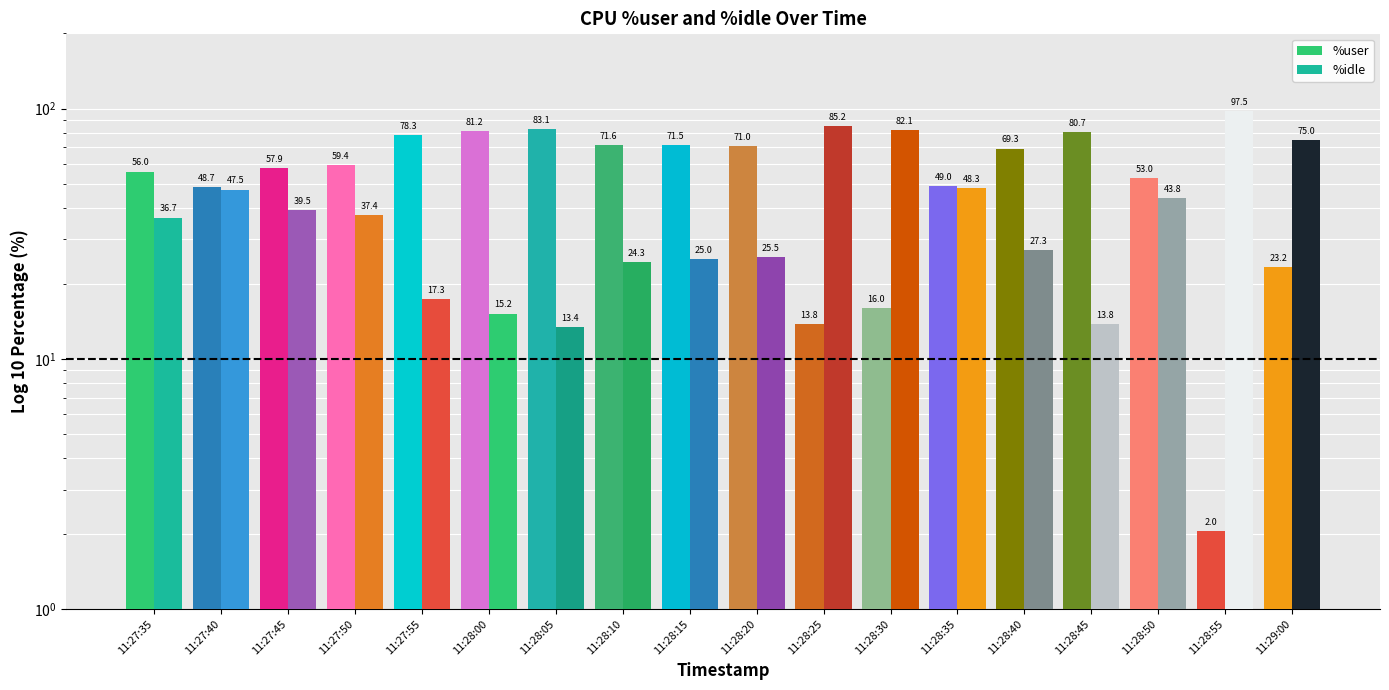

Between 11:28:00 and 11:28:50, which series saw the biggest shift?

%idle